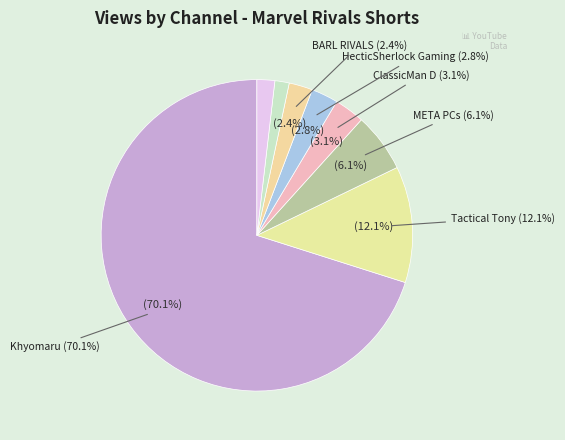

To the nearest percent, what percentage of the pie is BARL RIVALS?

2%